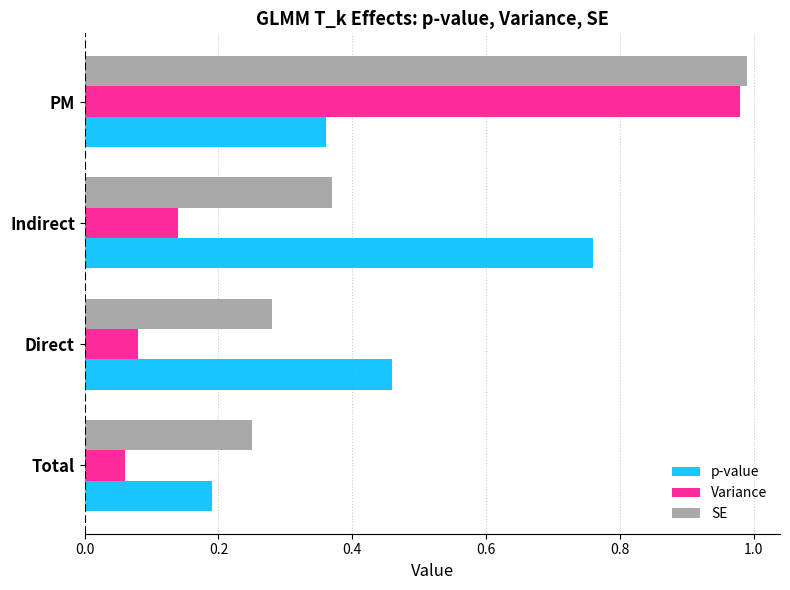

Which series has the largest range (max minus min)?

Variance